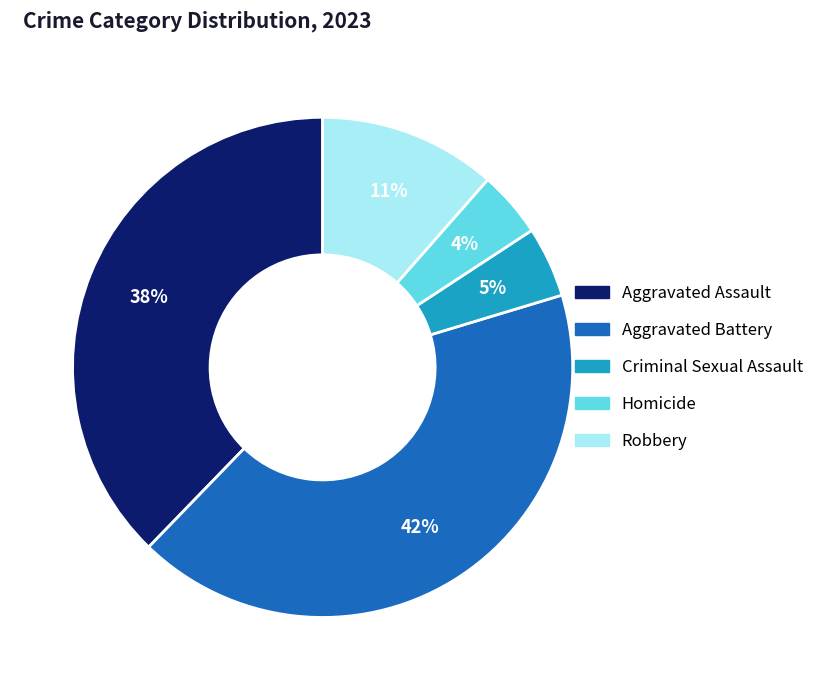

Is the sum of Criminal Sexual Assault and Robbery greater than half?

No